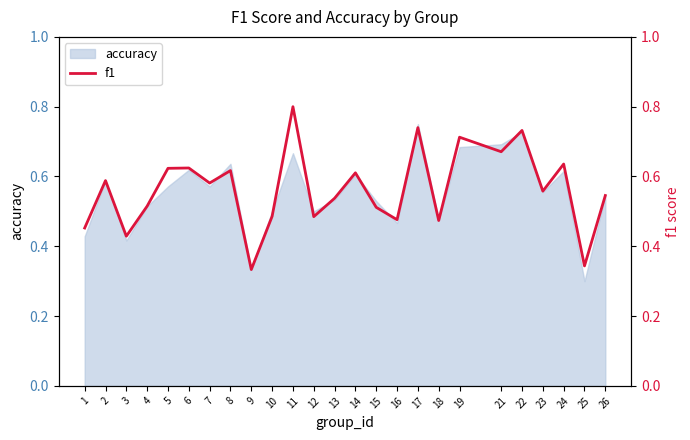

What is the change in value from 8 to 13?

-0.1